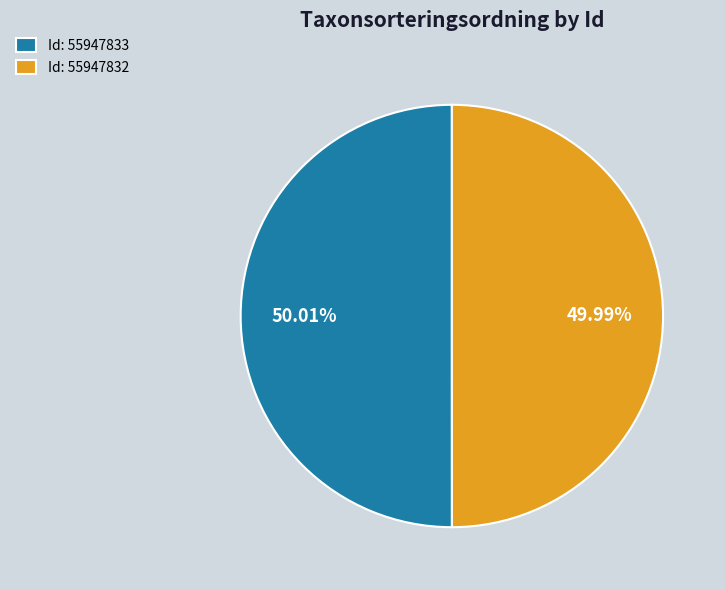

Is there any slice that represents more than half of the pie?

Yes